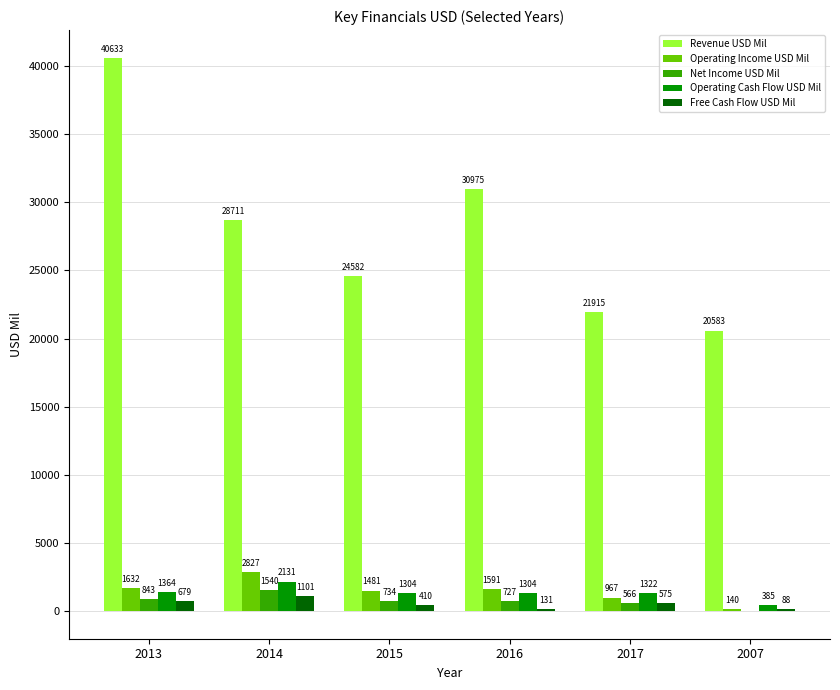

How many categories are shown in the chart?

6